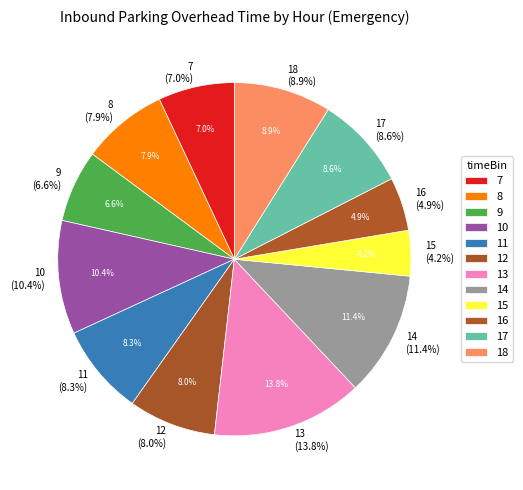

How many slices are in this pie chart?

12